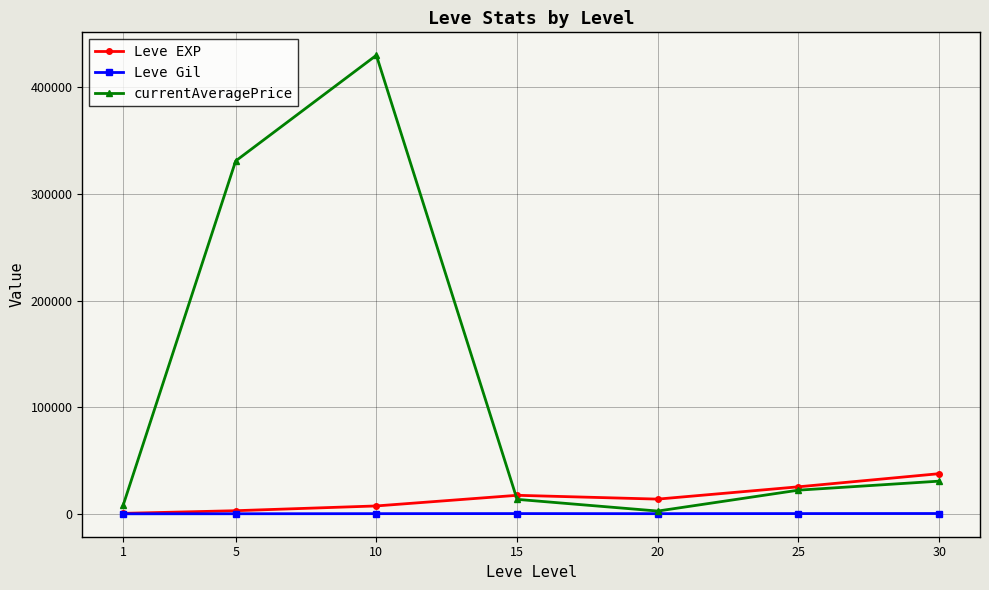

How many values in the Leve EXP series are below 13876?

3